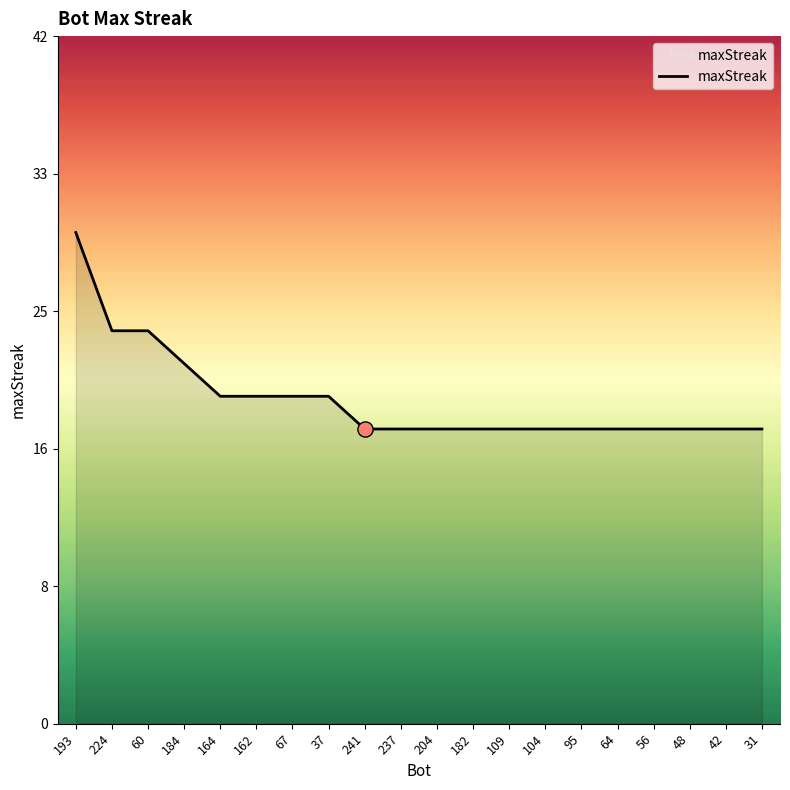

Between 56 and 162, which is larger?

162